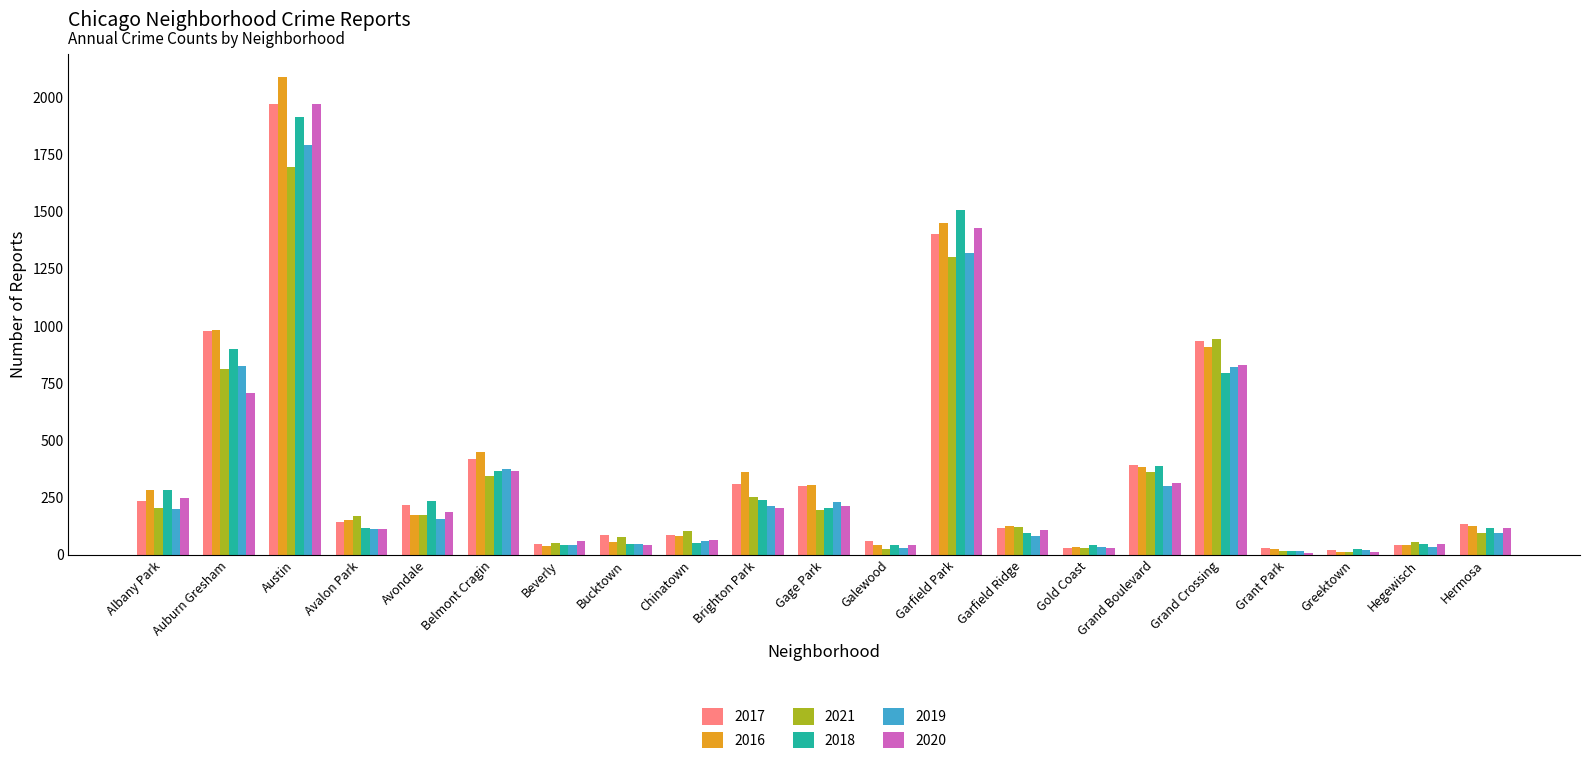

What is the highest value of the 2018 series?

1911